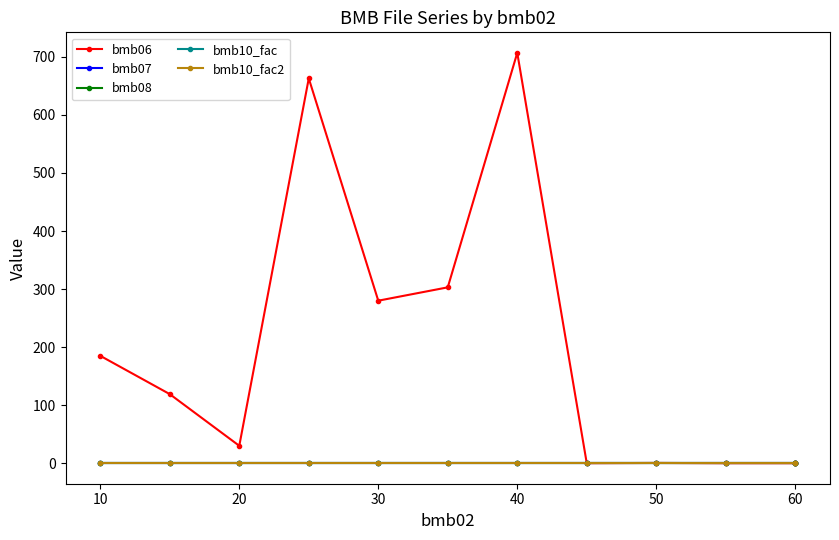

How many series are shown in this chart?

5